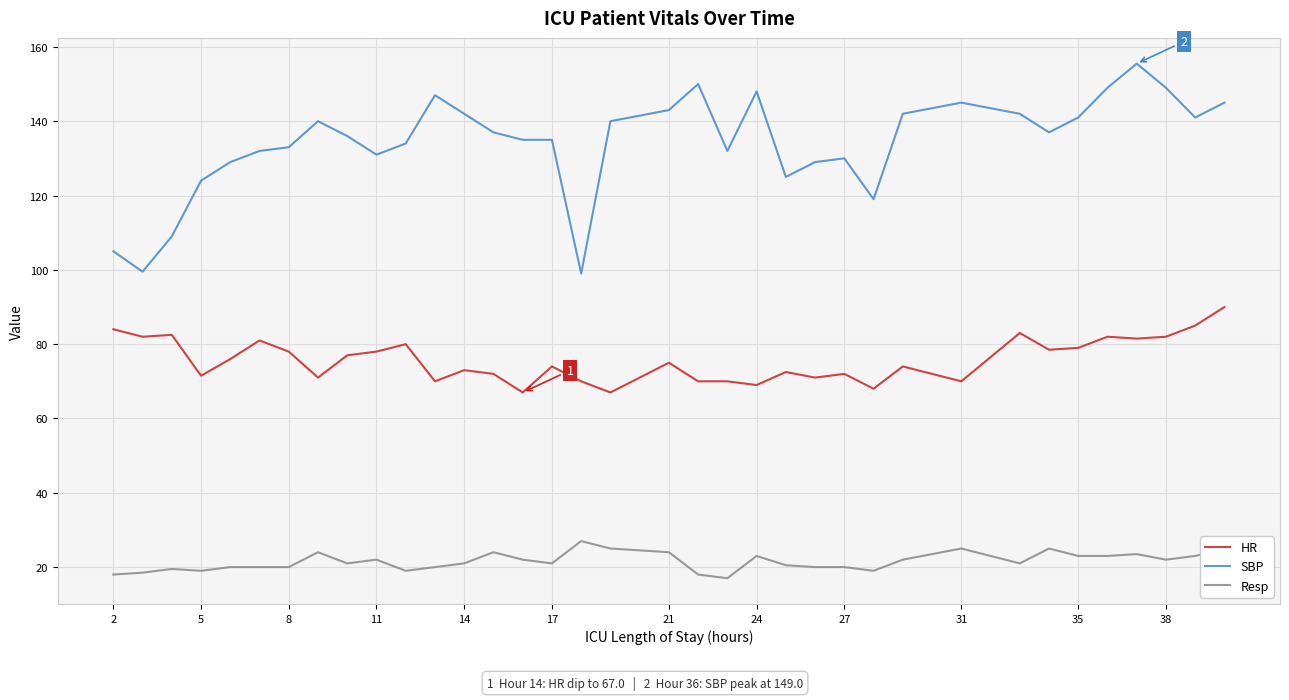

What is the sum of all Resp values?

775.0